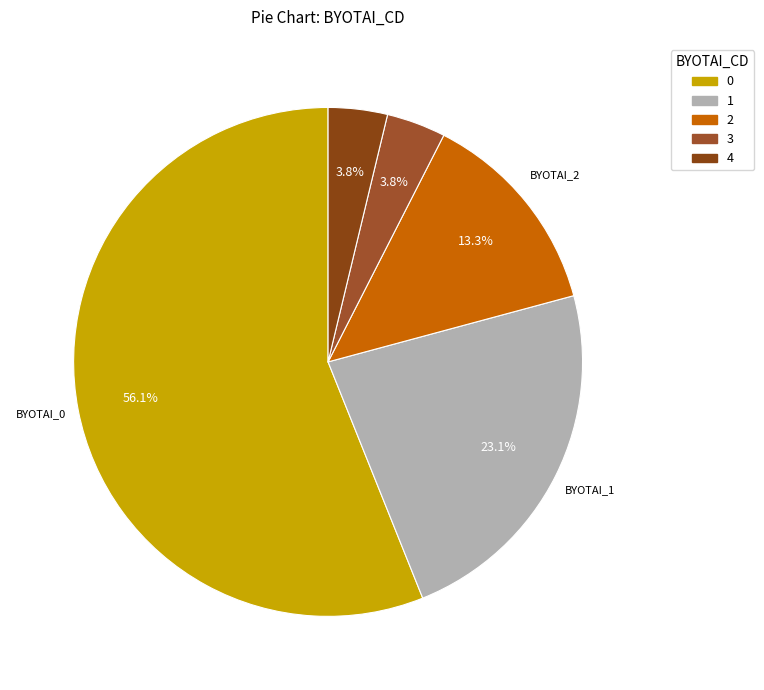

What percentage is the 3 slice, to the nearest percent?

4%